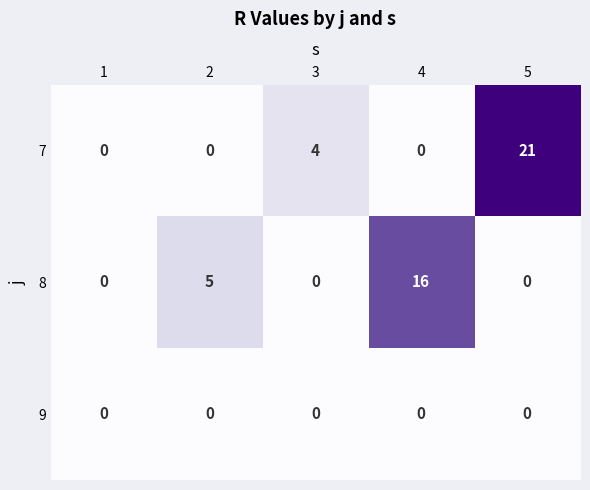

What is the sum of all 7 values?

25